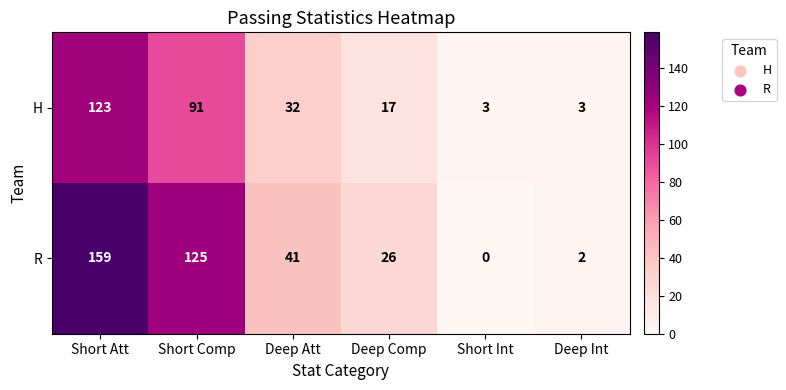

Count the number of data series in this chart.

2